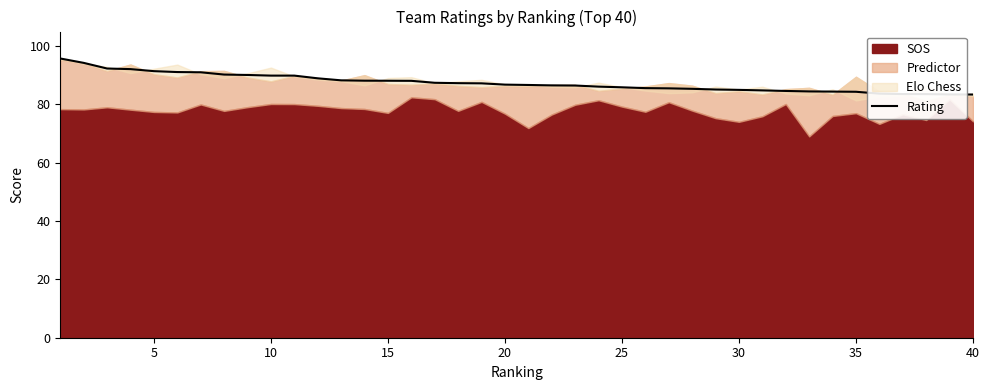

True or false: Rating has a value of 86.8 at 20.

True